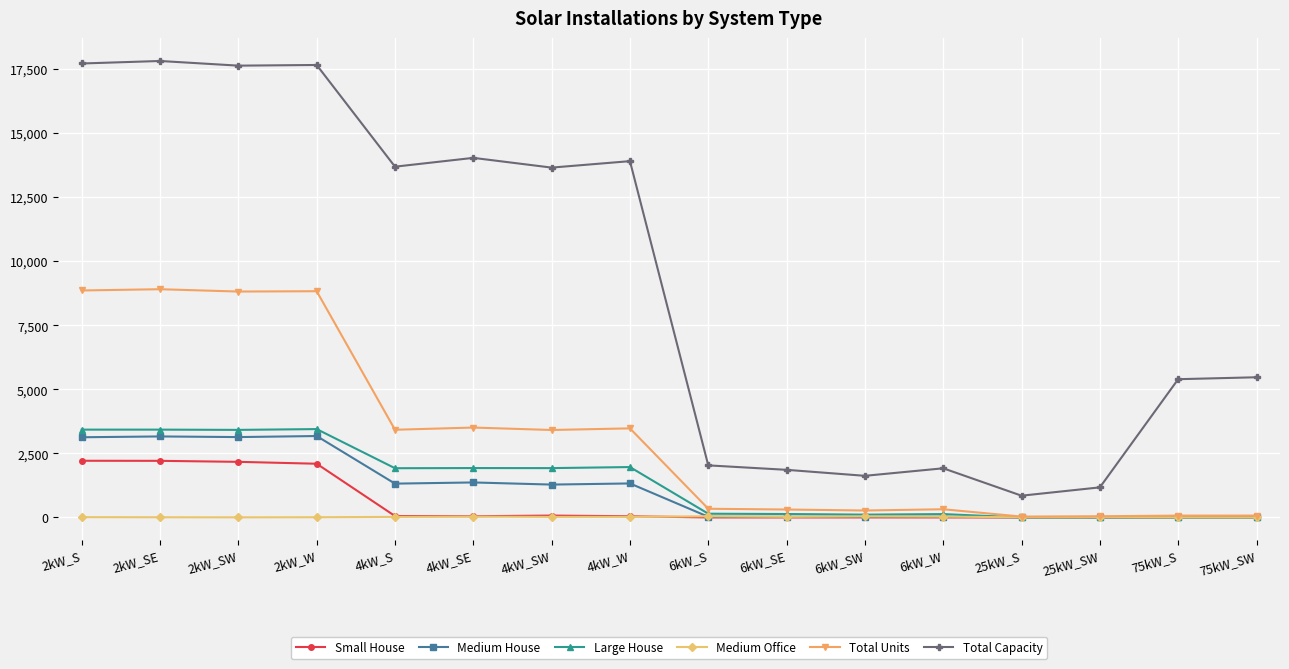

The value of Total Capacity at 4kW_W is 13916. True or false?

True